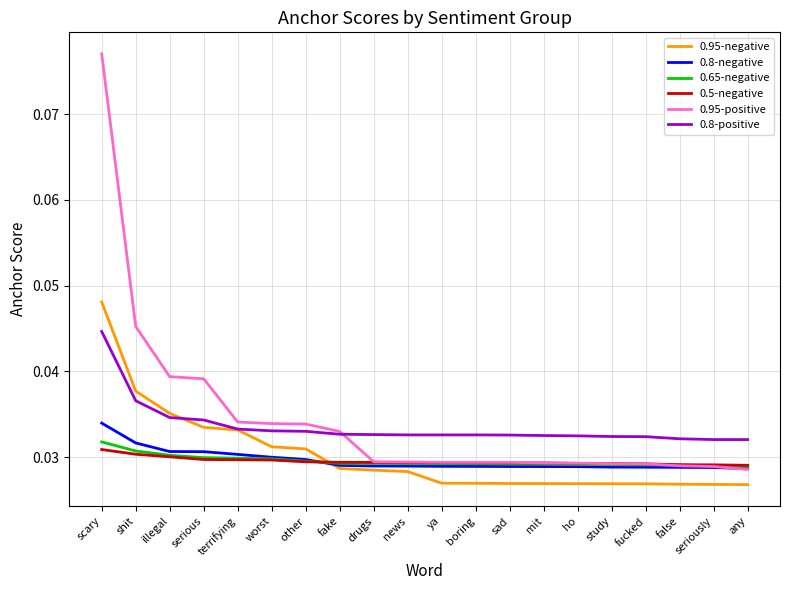

Which label corresponds to the largest value in the chart?

scary